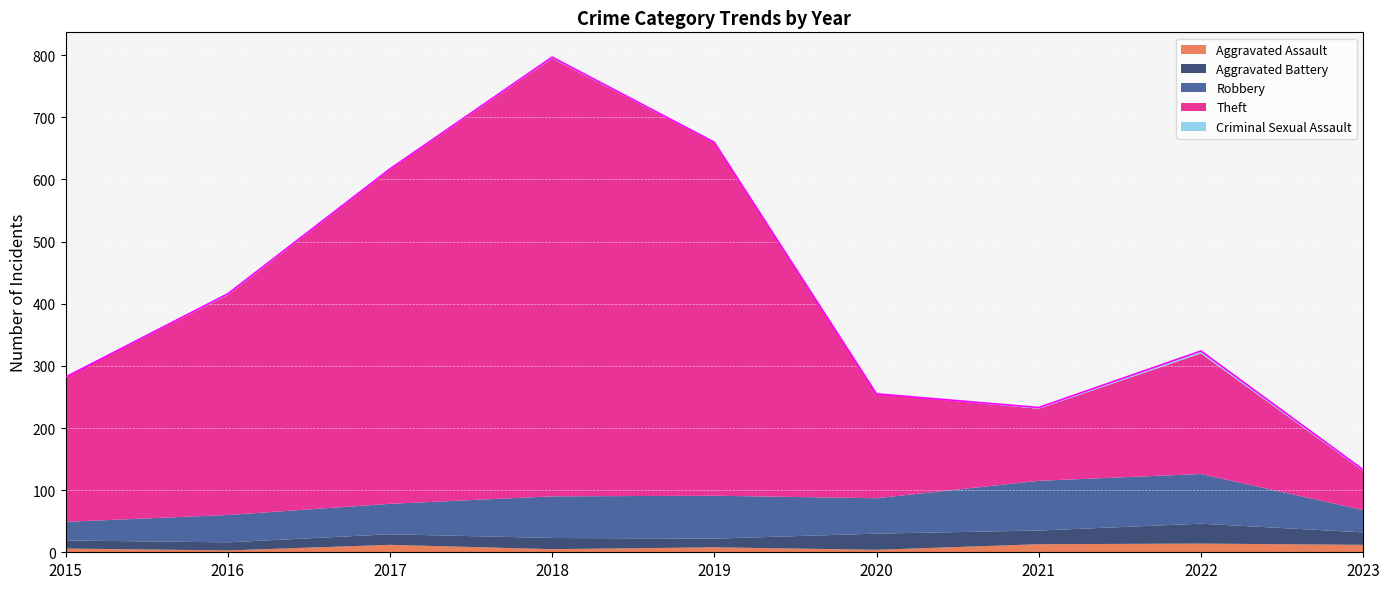

Rank the categories by Criminal Sexual Assault value from lowest to highest.

2015, 2020, 2017, 2019, 2016, 2018, 2021, 2023, 2022